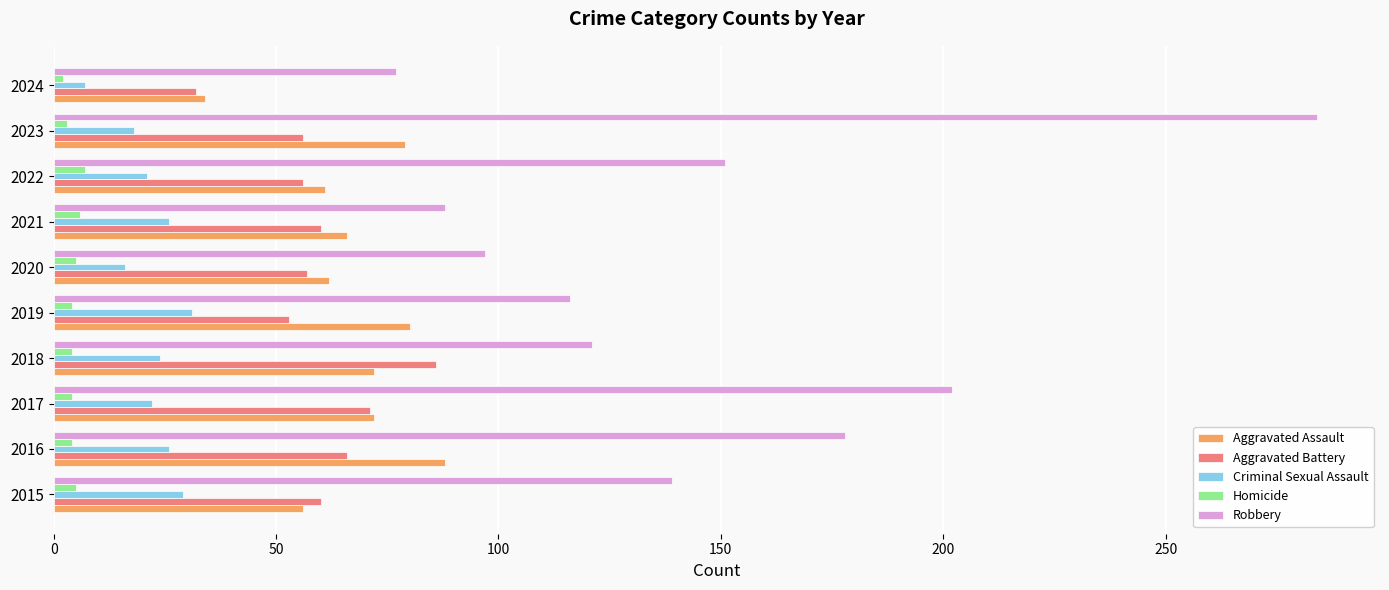

Which series has the largest range (max minus min)?

Robbery